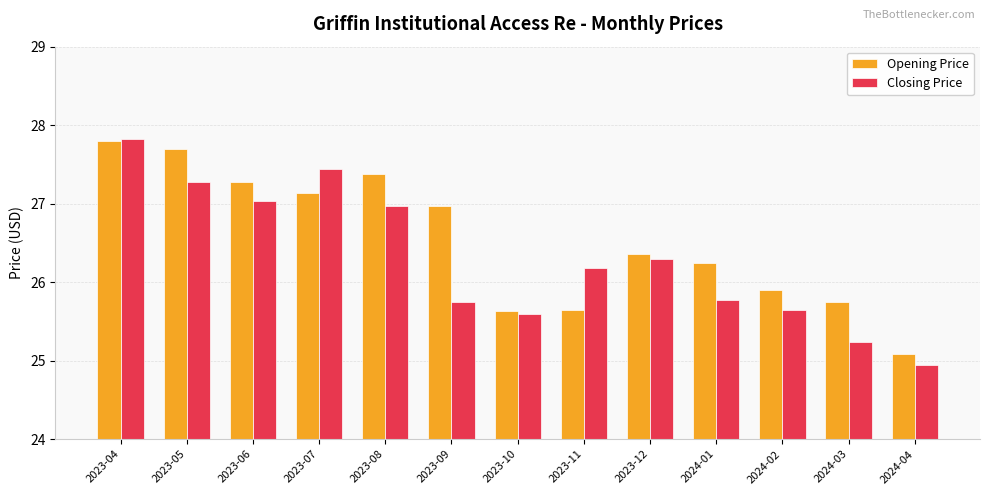

At how many categories does at least one series exceed 26?

9